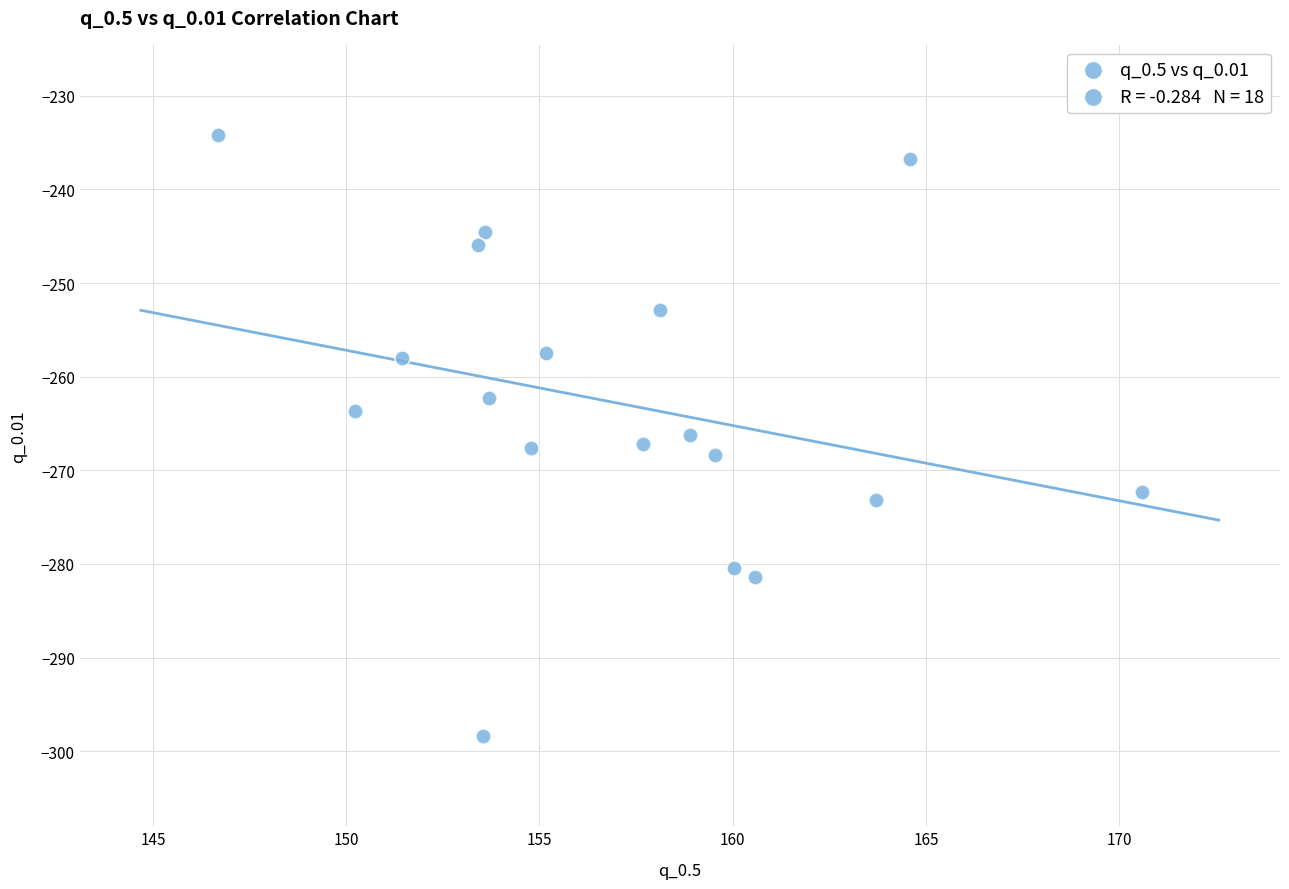

What is the range of Y values (max minus min)?

64.2